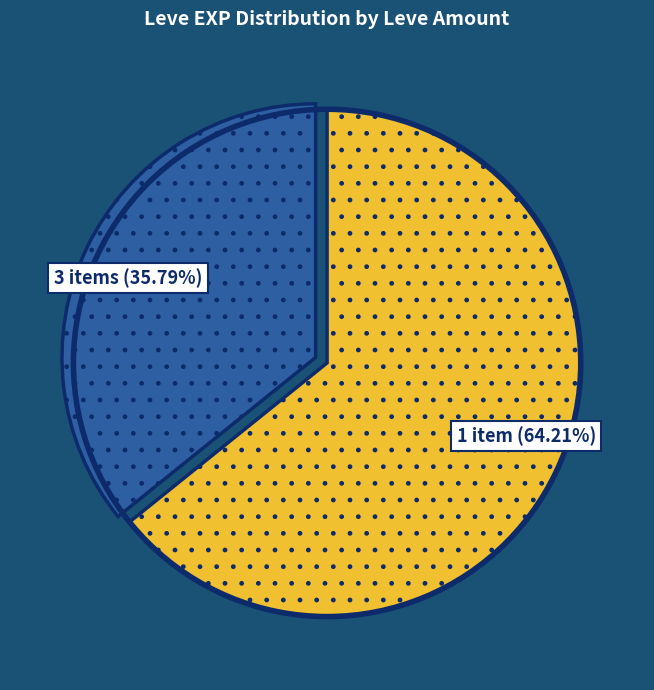

Is there any slice that represents more than half of the pie?

Yes